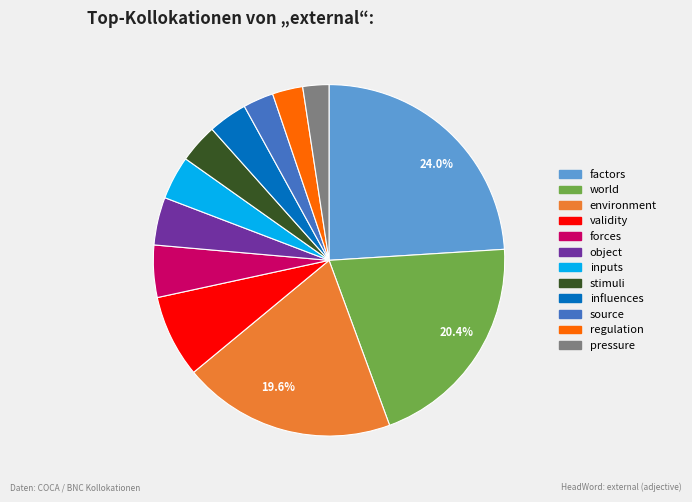

Does any single category account for the majority?

No